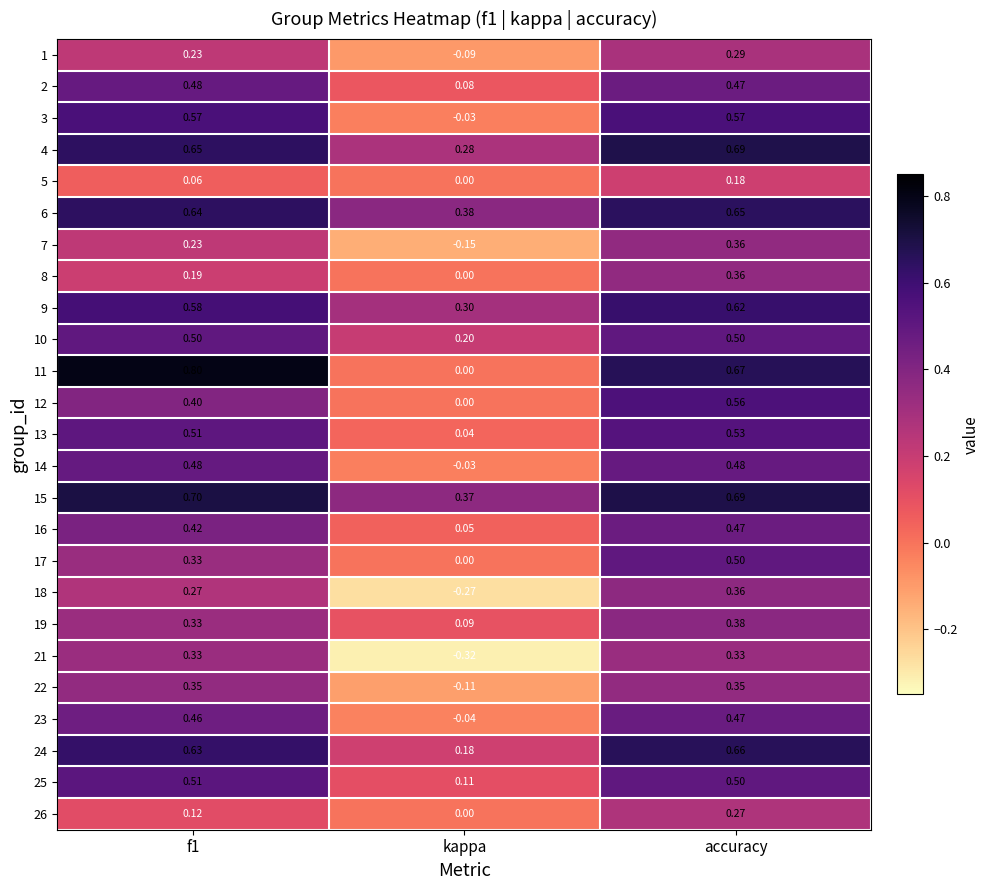

At which label is 21 closest to 0?

kappa